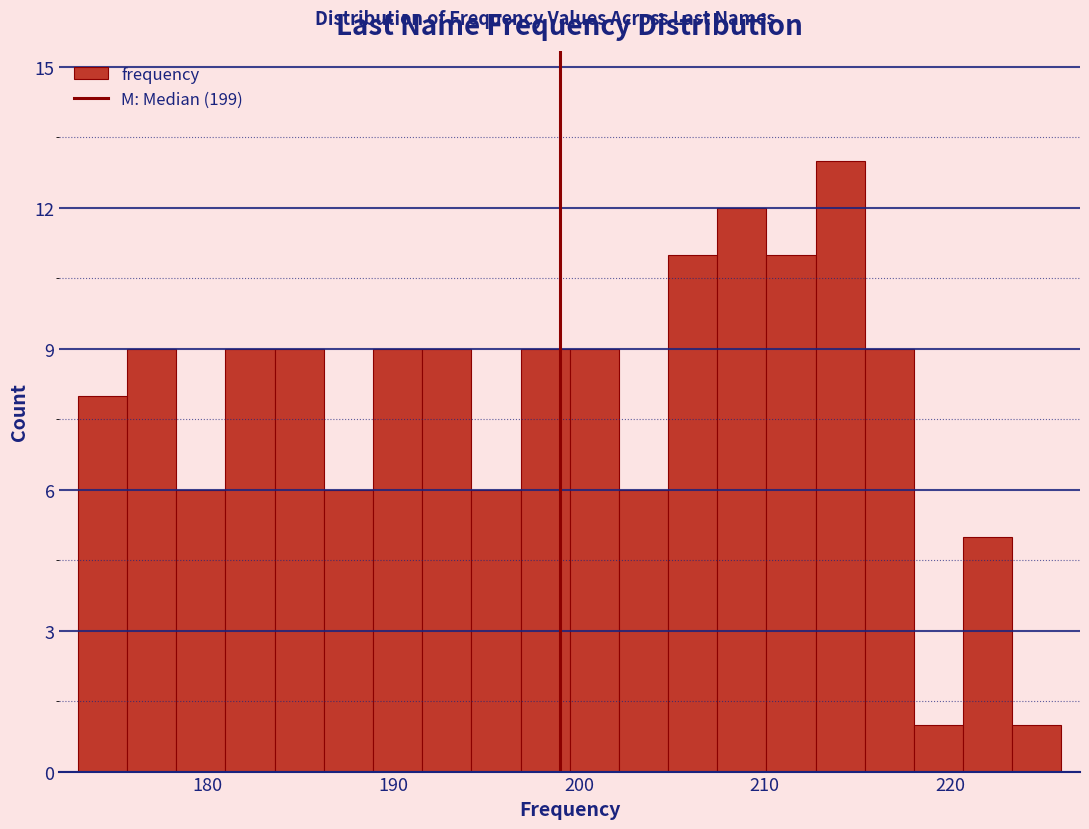

Around what value on the x-axis is the tallest bar? Give the approximate position of its centre, as read against the axis.

214